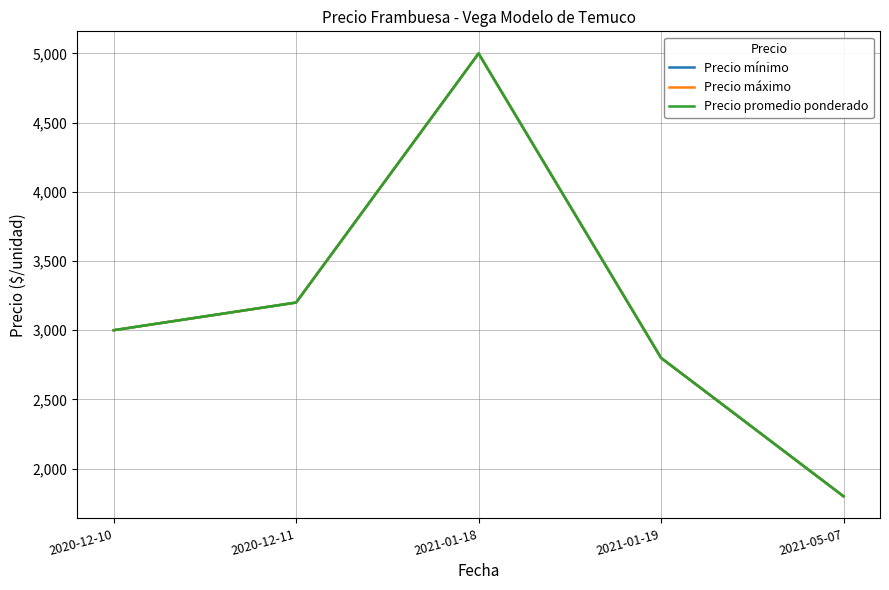

True or false: Precio máximo and Precio mínimo intersect in this chart.

False